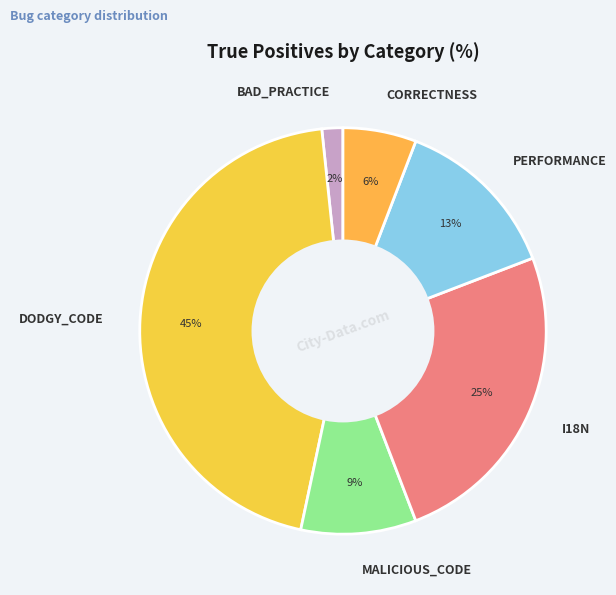

Do I18N and BAD_PRACTICE together represent more than half of the pie?

No